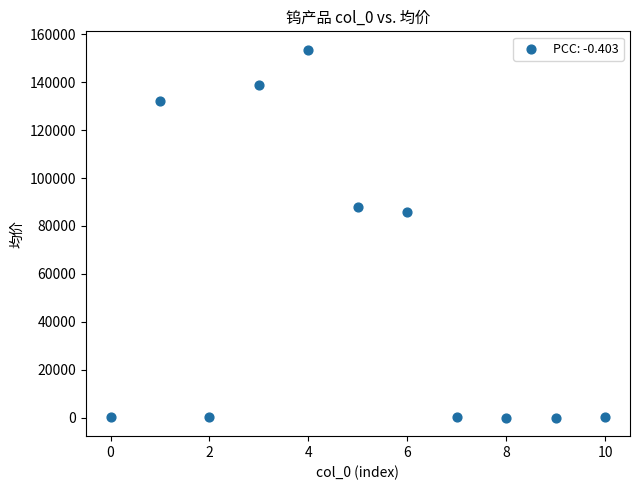

What is the range of Y values (max minus min)?

153468.0